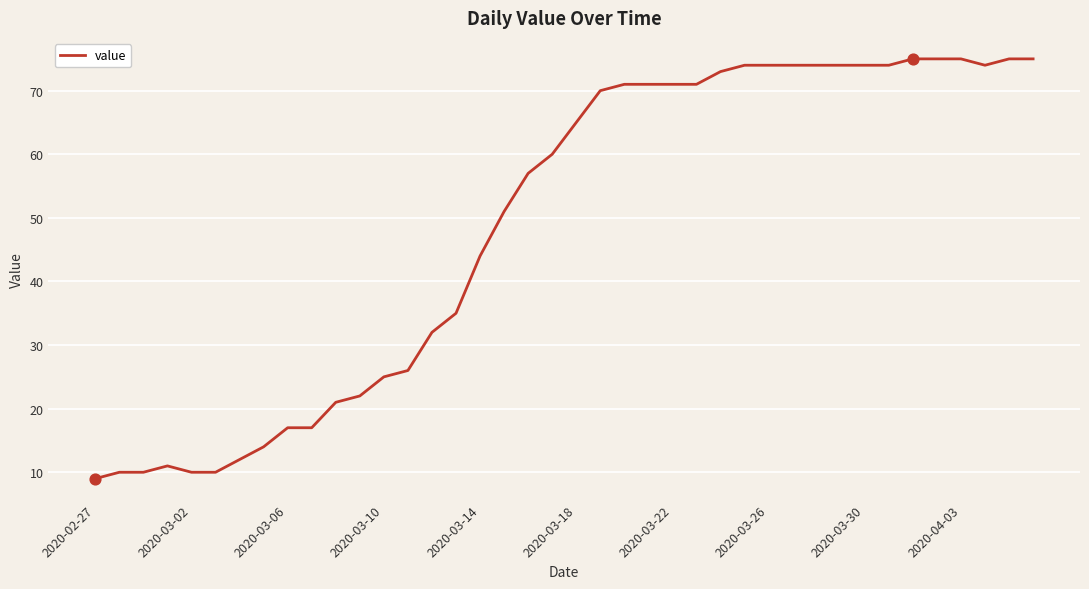

What is the minimum value shown in the chart?

9